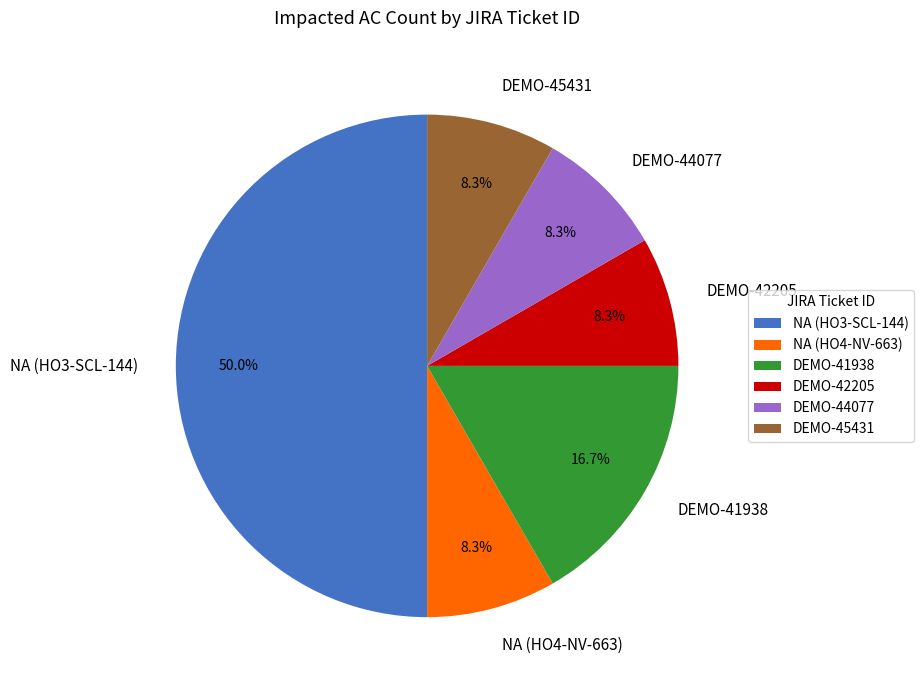

Is DEMO-44077 the majority of the pie?

No